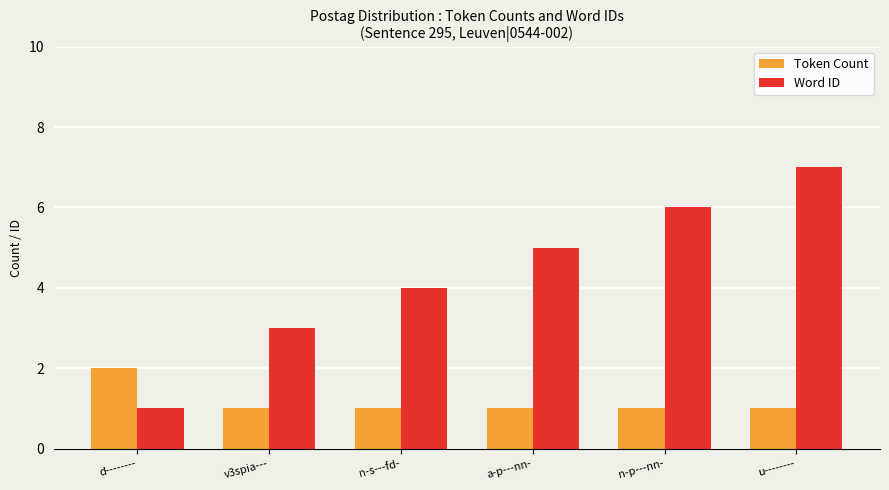

What is the value of the Token Count bar at the 3rd from the left?

1